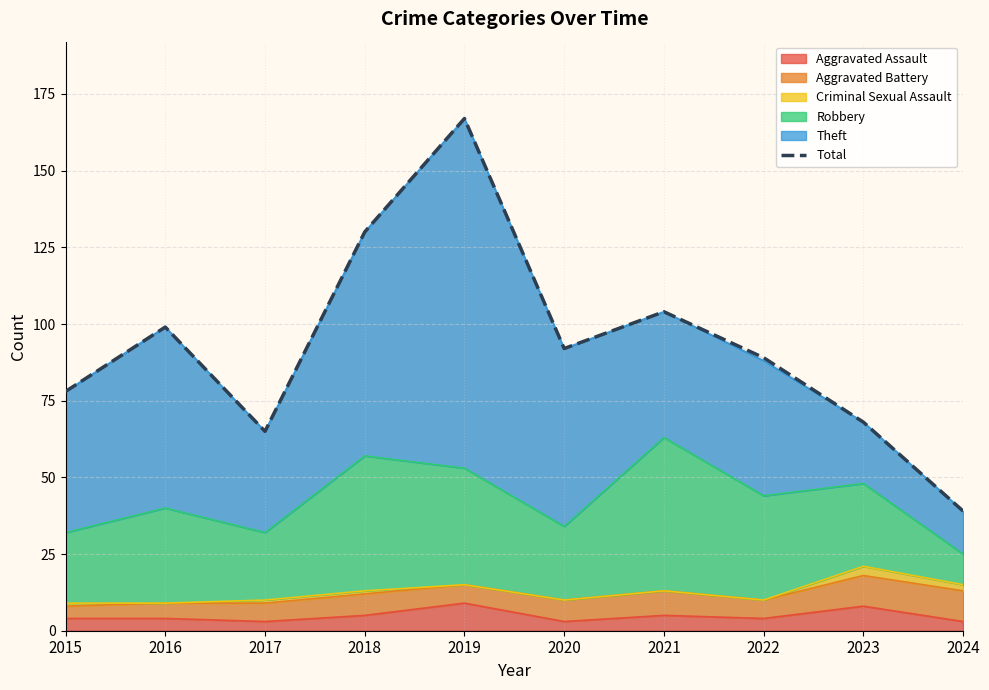

What is the minimum value shown in the chart?

39